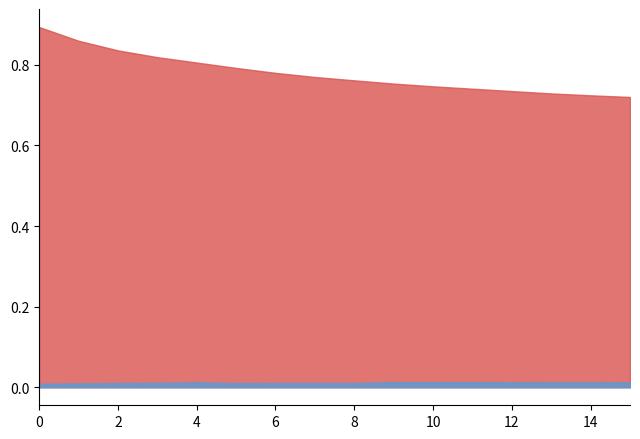

True or false: 0 and 1 cross at least once.

False